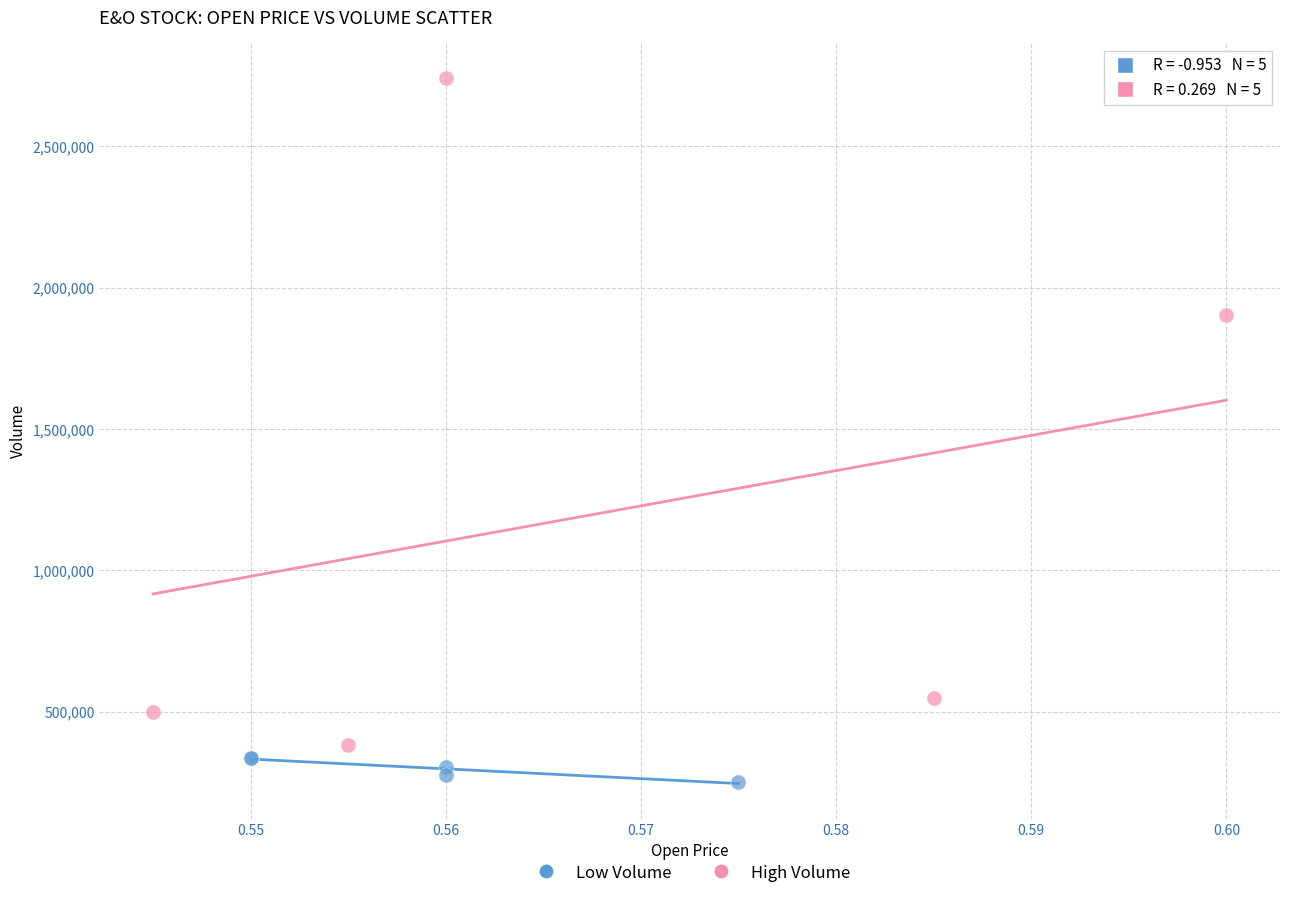

Which series contains the lowest Y value?

Low Volume